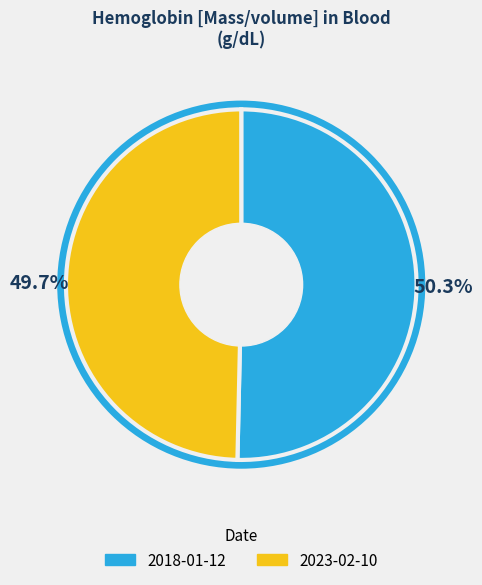

Do 2018-01-12T16:42:47Z and 2023-02-10T16:42:47Z together represent more than half of the pie?

Yes